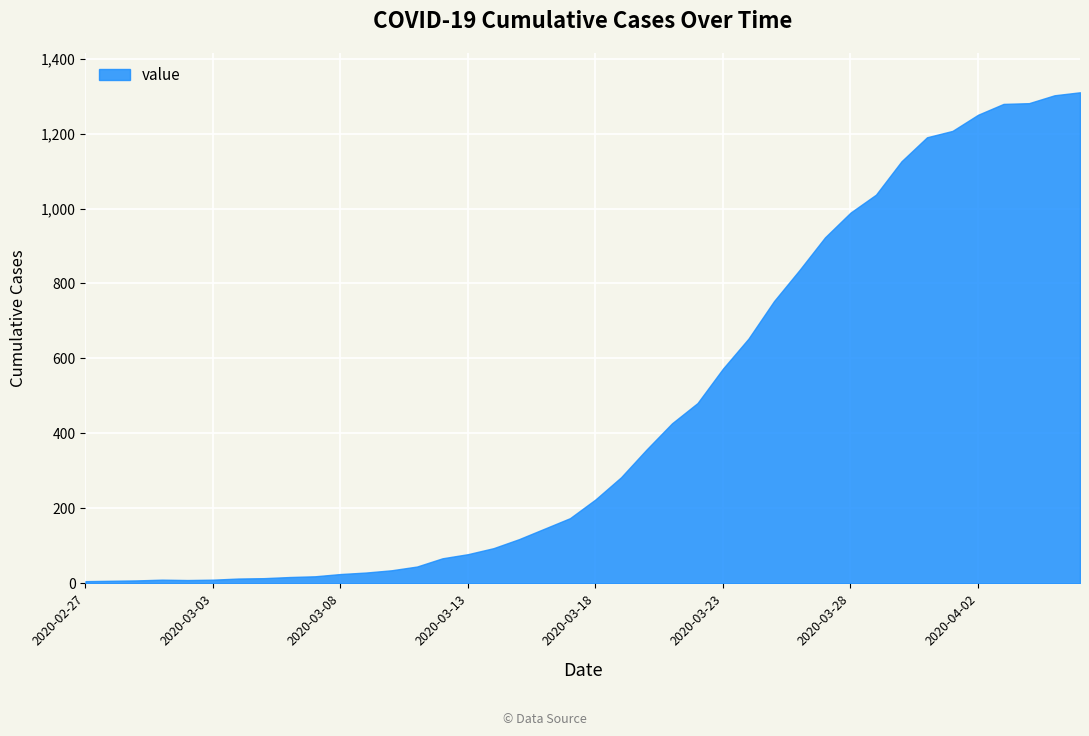

List the labels in order of value, largest first.

2020-04-06, 2020-04-05, 2020-04-04, 2020-04-03, 2020-04-02, 2020-04-01, 2020-03-31, 2020-03-30, 2020-03-29, 2020-03-28, 2020-03-27, 2020-03-26, 2020-03-25, 2020-03-24, 2020-03-23, 2020-03-22, 2020-03-21, 2020-03-20, 2020-03-19, 2020-03-18, 2020-03-17, 2020-03-16, 2020-03-15, 2020-03-14, 2020-03-13, 2020-03-12, 2020-03-11, 2020-03-10, 2020-03-09, 2020-03-08, 2020-03-07, 2020-03-06, 2020-03-05, 2020-03-04, 2020-03-01, 2020-03-03, 2020-03-02, 2020-02-29, 2020-02-28, 2020-02-27